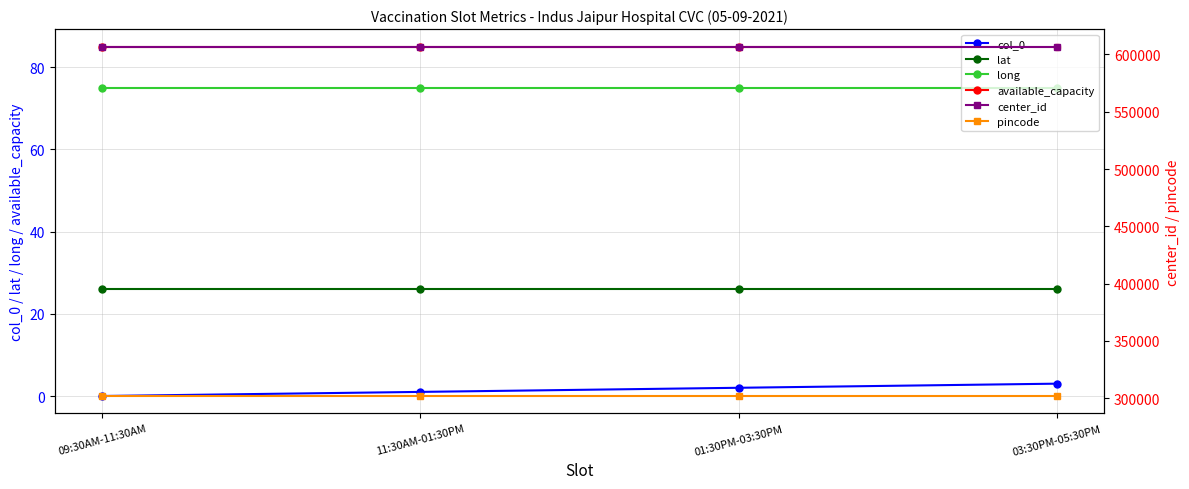

Which category has the highest value in the lat series?

09:30AM-11:30AM